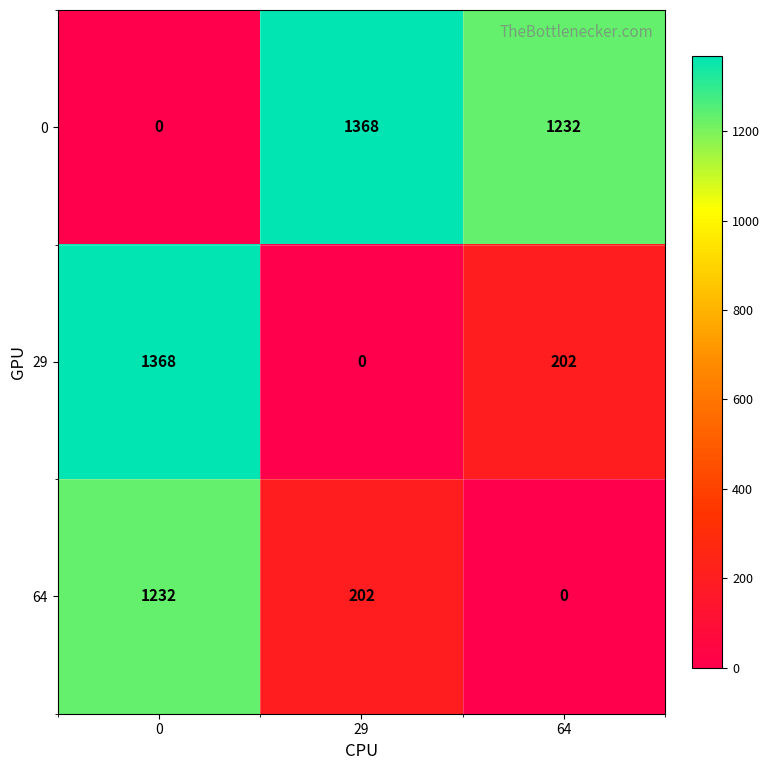

What is the difference between the 0 values at 29 and 64?

136